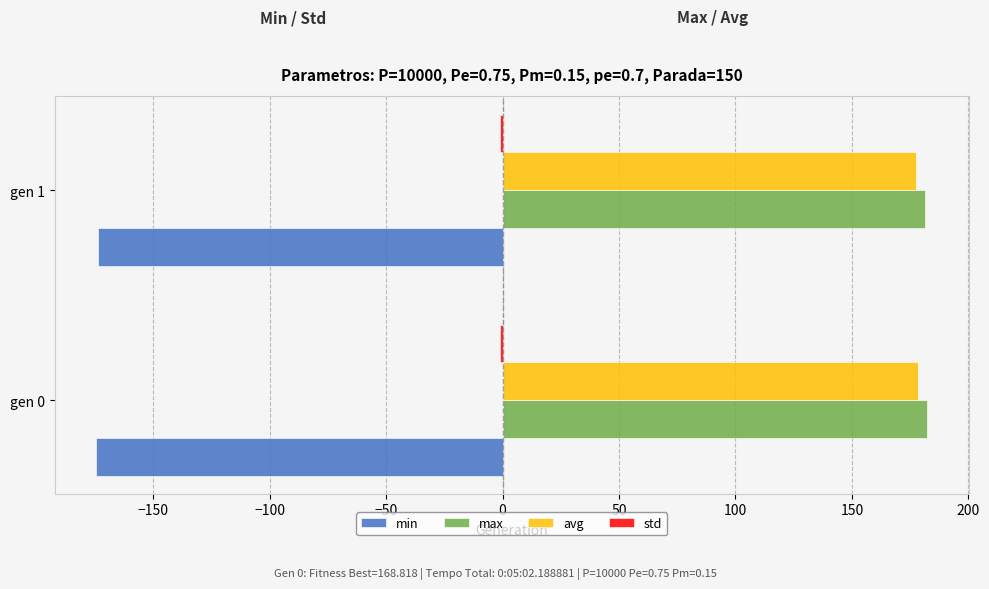

The max series shows 182.3 at gen 0. True or false?

True